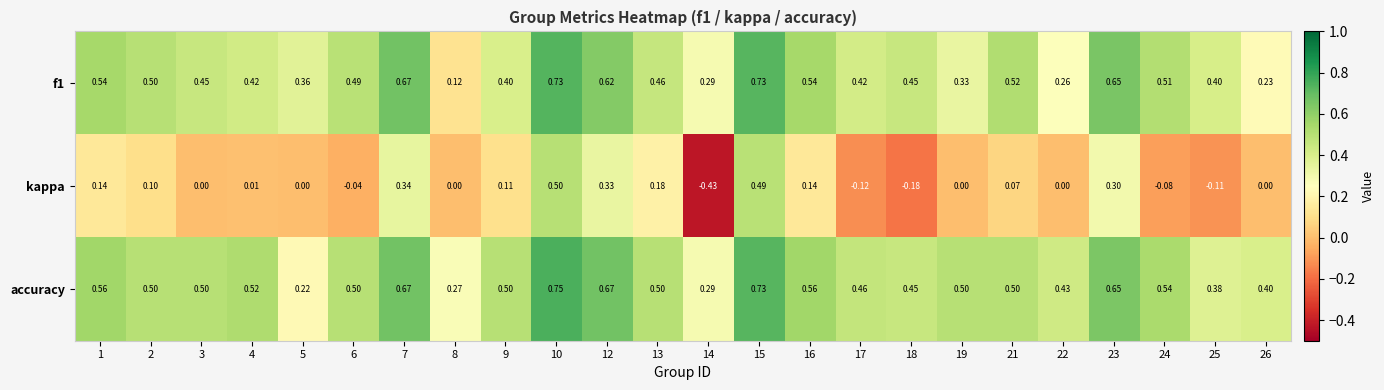

List the series in order of their peak value, highest first.

accuracy, f1, kappa